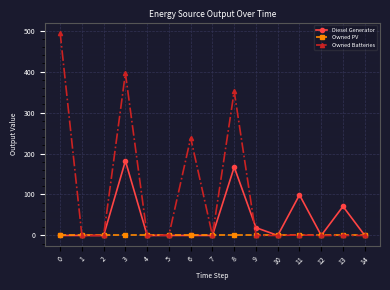

What is the greatest value displayed?

495